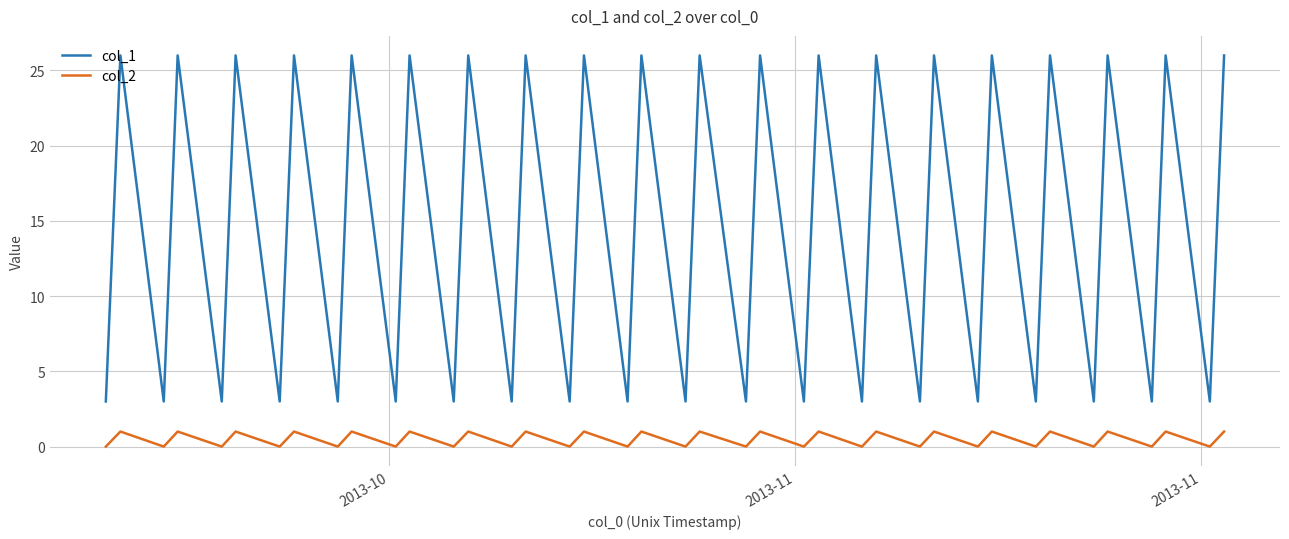

Which series has the largest total across all categories?

col_1